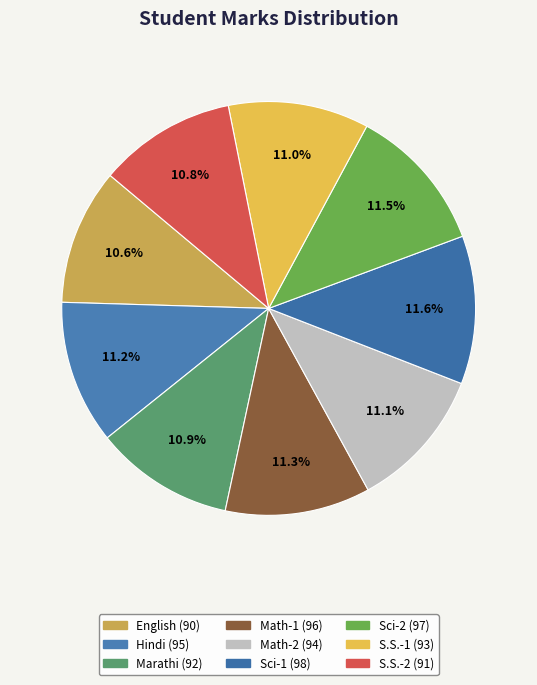

To the nearest percent, what percentage of the pie is S.S.-1?

11%